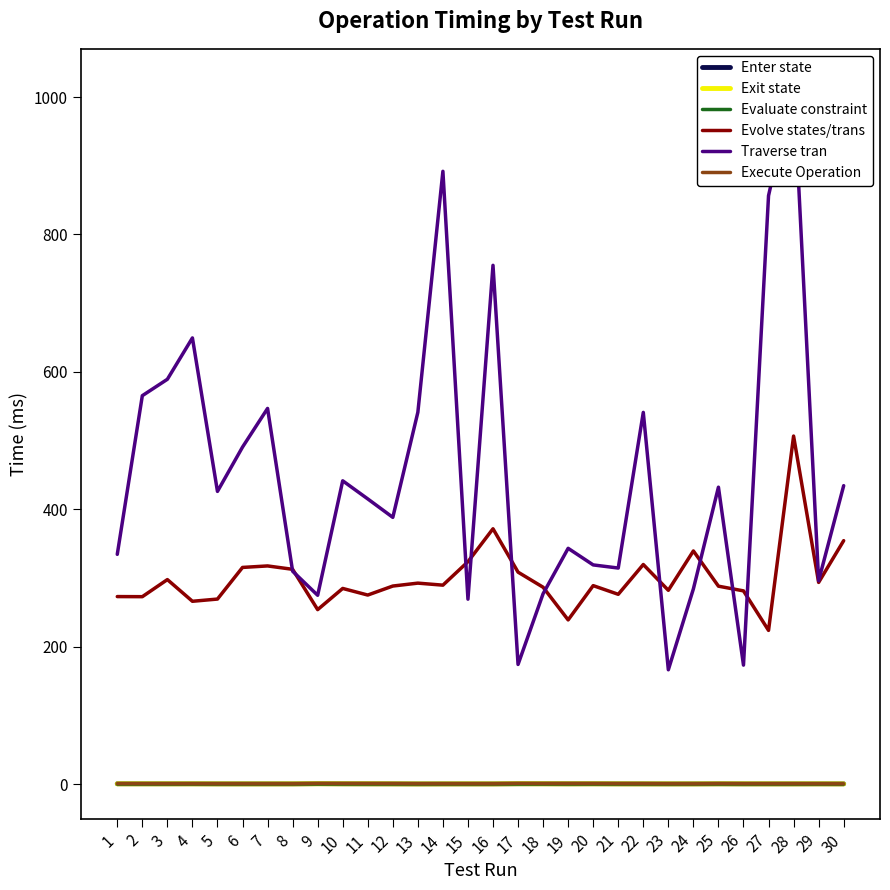

How many lines are shown in the chart?

6